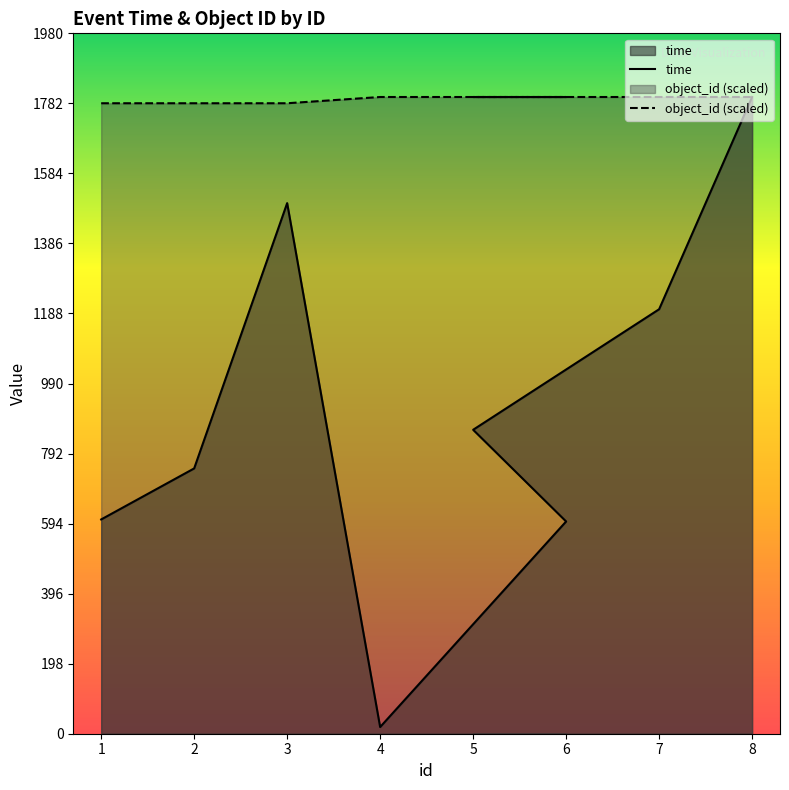

List the series in order of their overall mean, lowest first.

time, object_id (scaled)